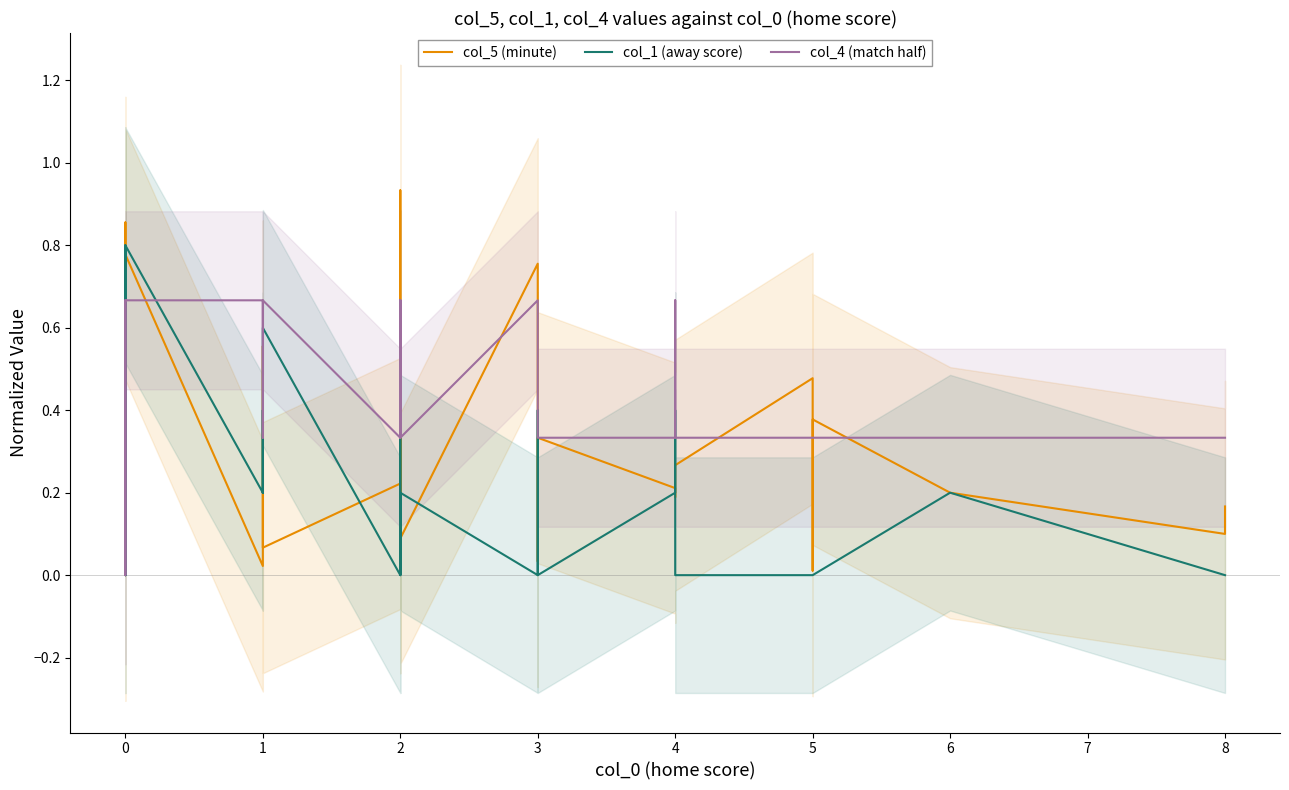

Rank the series by their average value, from lowest to highest.

col_1 (away score), col_5 (minute), col_4 (match half)